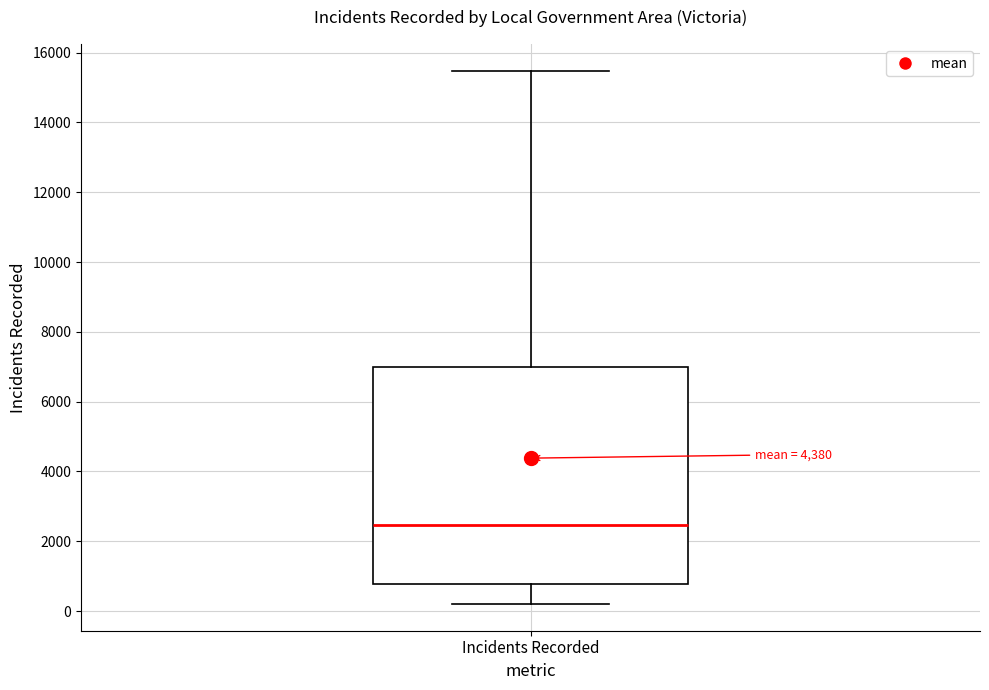

Transcribe this box plot: give where the median line is, the range the box spans, and where the two whiskers end, as read against the y-axis. The values are not printed on the chart, so give them approximately, as read against the axis.

median 2400, box 800 to 7000, whiskers 200 to 15400